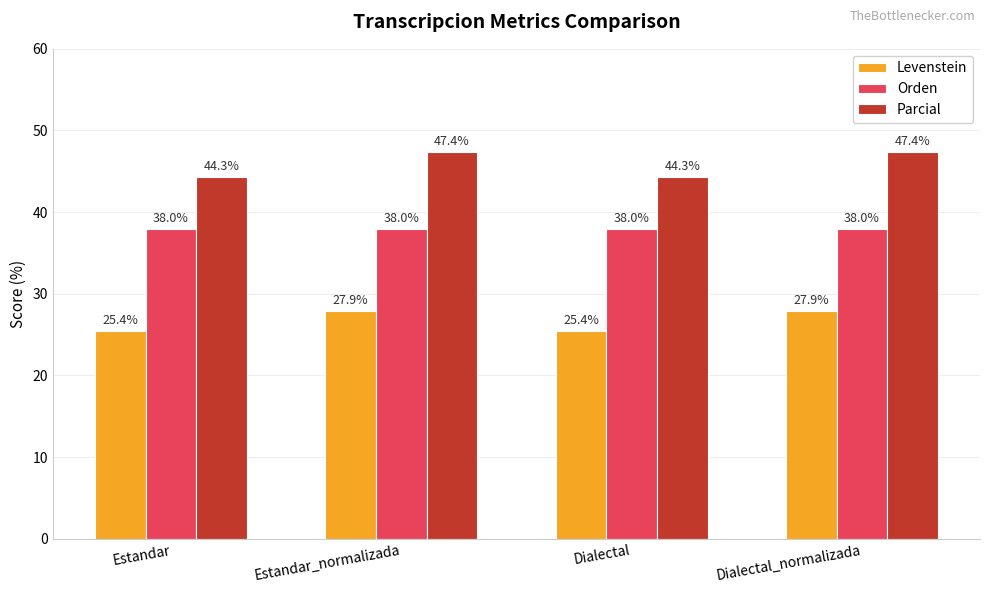

Which series has the largest range (max minus min)?

Parcial